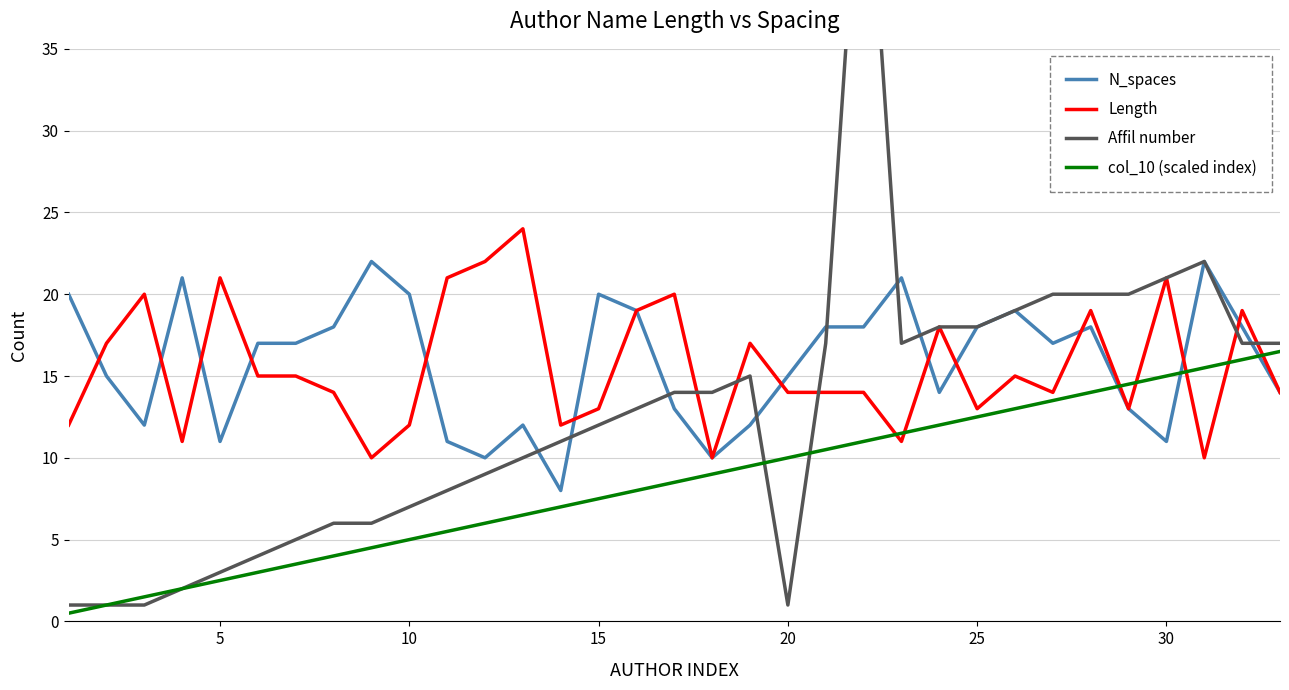

How many times do N_spaces and col_10 (scaled index) cross each other?

3